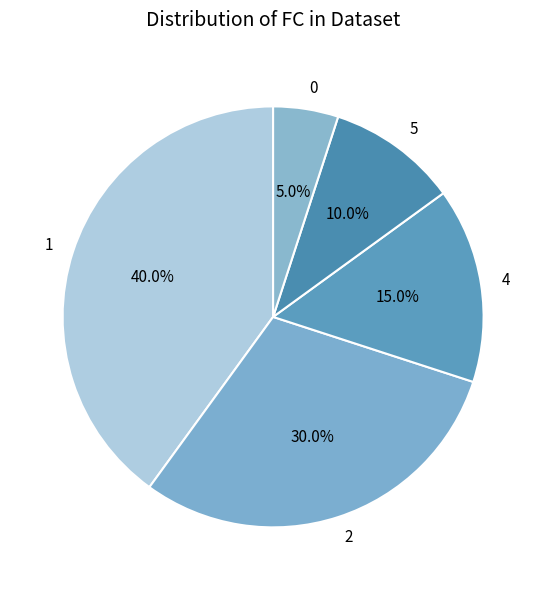

What is the total percentage of 1 and 5?

50.0%